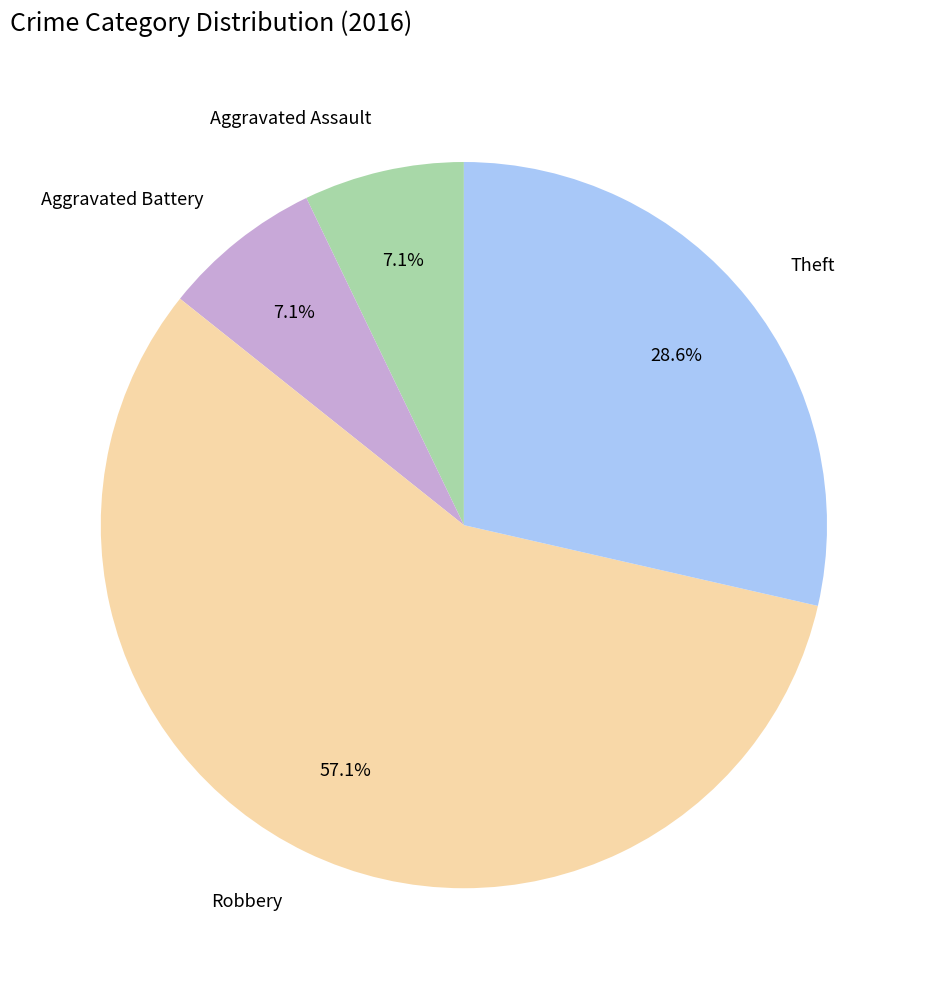

Is it true that Theft is 14% of the pie?

False